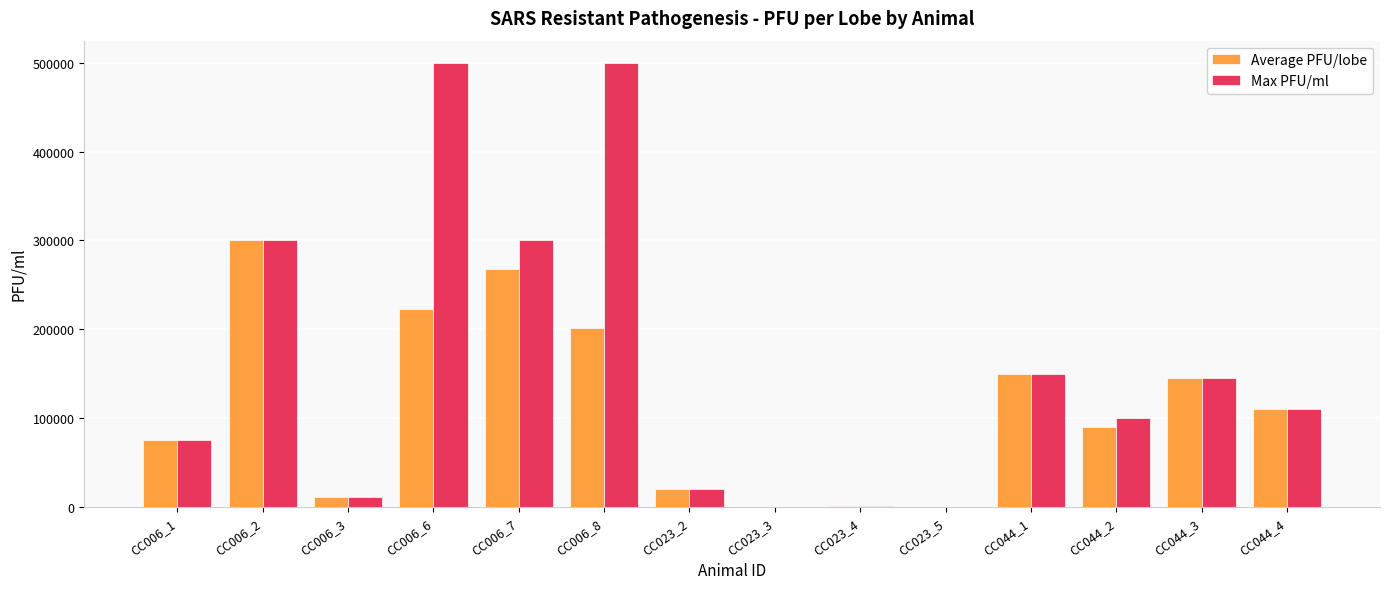

Are the bars grouped side by side (vs. stacked)?

Yes